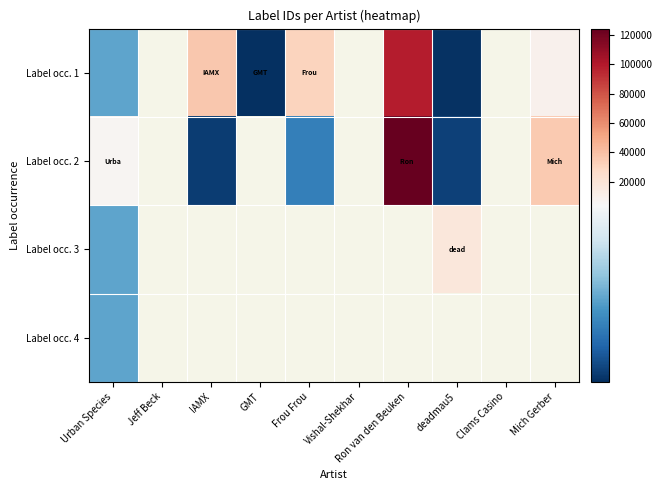

What is the maximum value for Label occ. 4?

1938.0